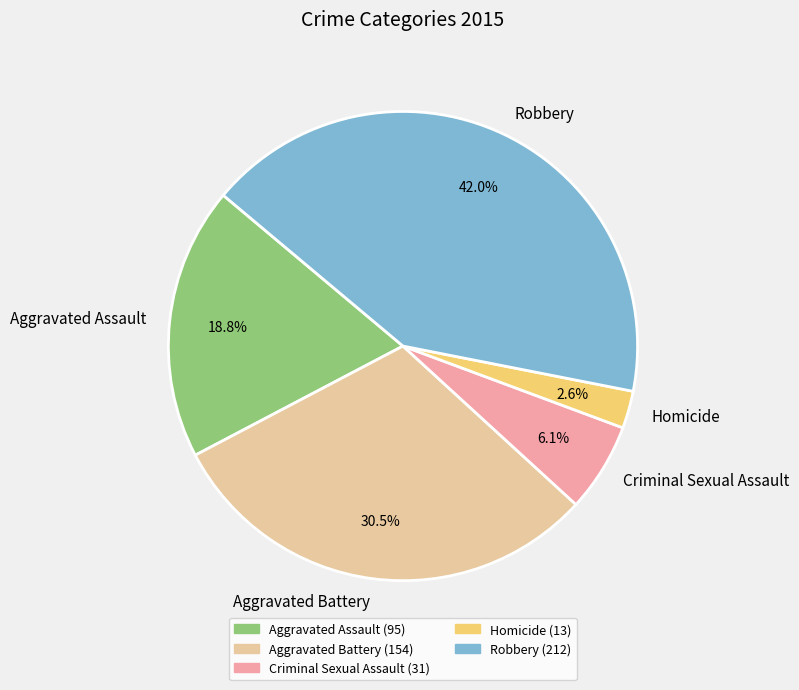

Between Aggravated Assault and Robbery, which is larger?

Robbery